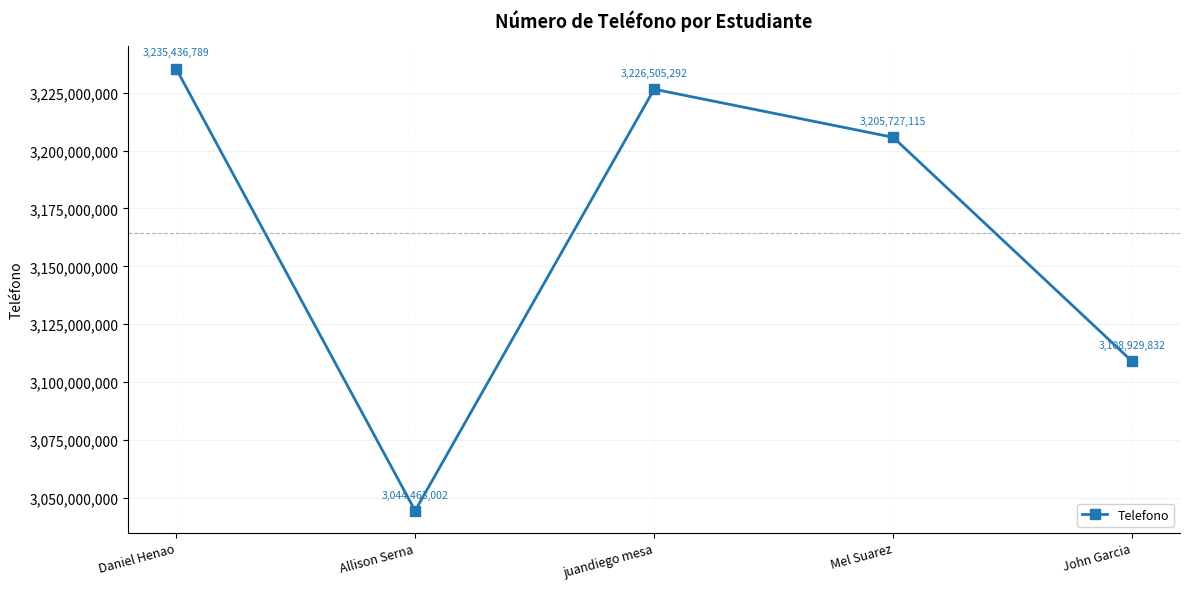

At which category does the data reach its first local valley?

Allison Serna